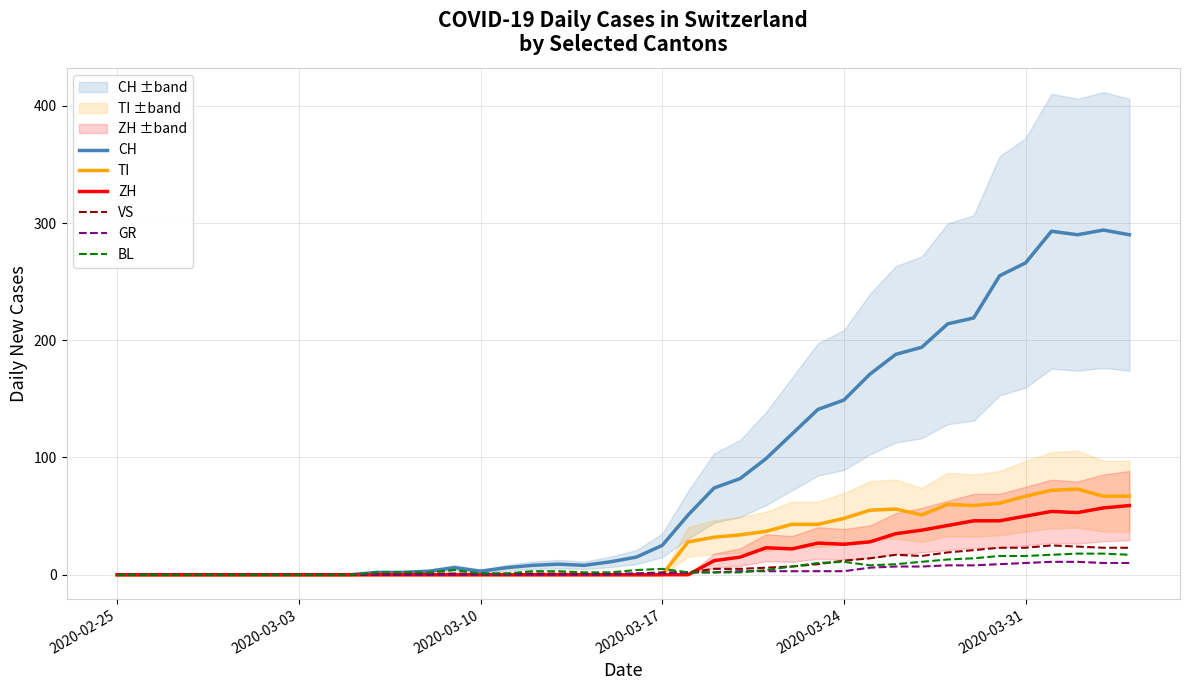

At how many categories does at least one series exceed 86?

15